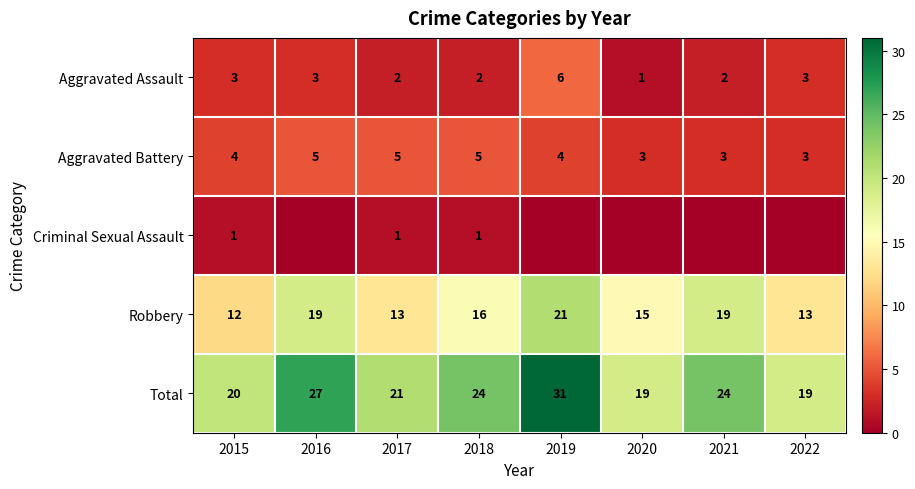

What is the spread (max minus min) of values at 2018?

23